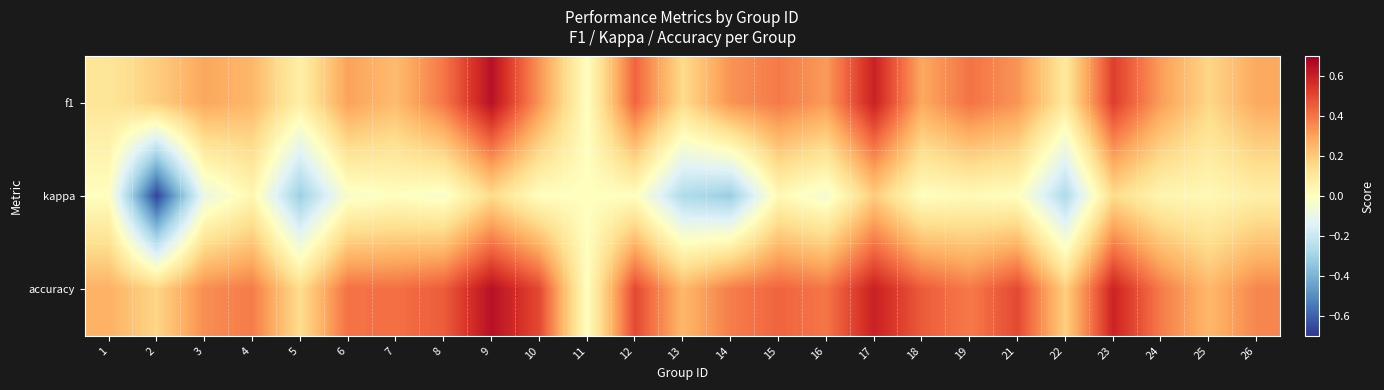

Count the number of data series in this chart.

3